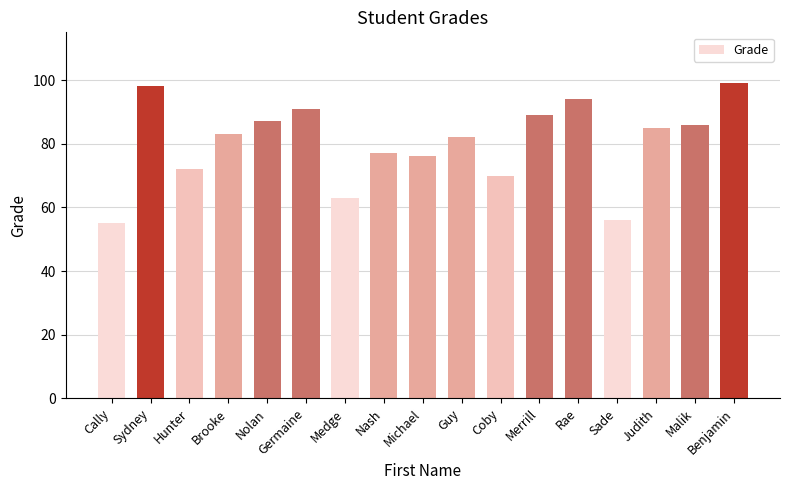

Reading left to right, transcribe all the data shown in this chart.

Cally=55	Sydney=98	Hunter=72	Brooke=83	Nolan=87	Germaine=91	Medge=63	Nash=77	Michael=76	Guy=82	Coby=70	Merrill=89	Rae=94	Sade=56	Judith=85	Malik=86	Benjamin=99